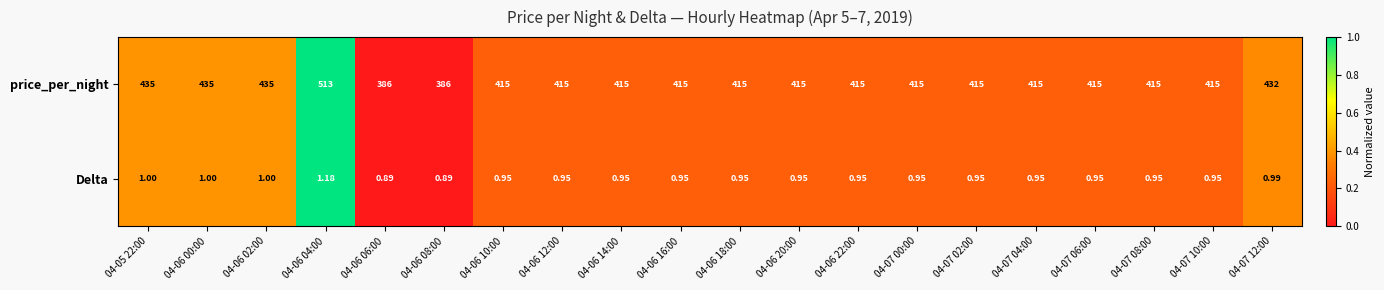

Rank the series at 04-07 04:00 from lowest to highest value.

Delta, price_per_night